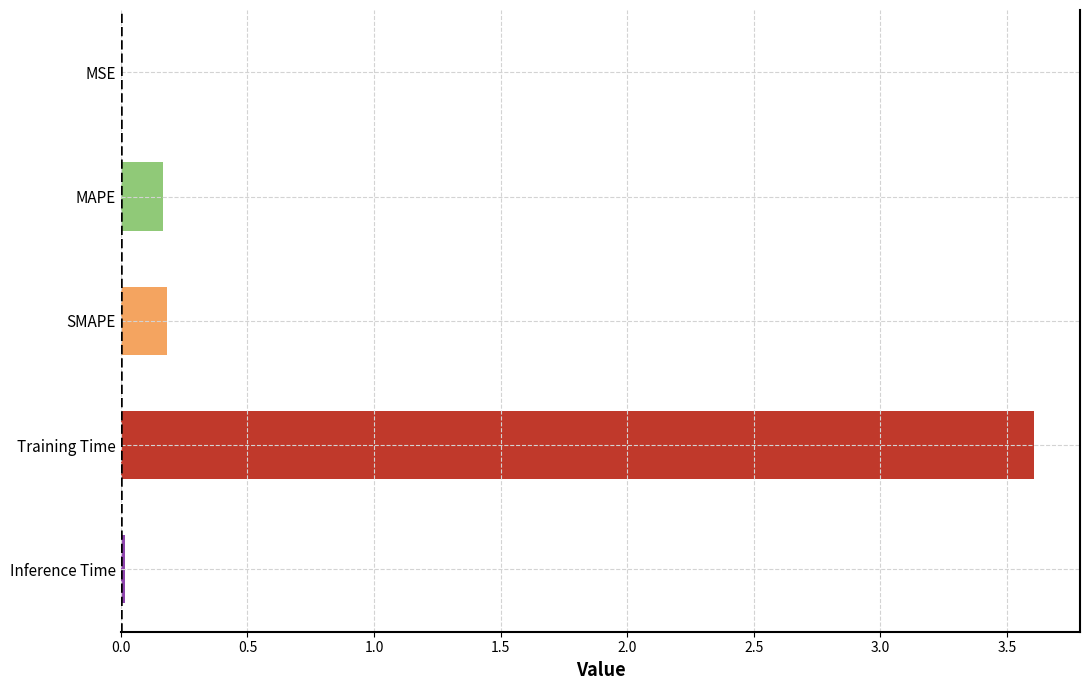

Reading right to left, list all the values displayed in this chart.

0.0	3.6	0.2	0.2	0.0